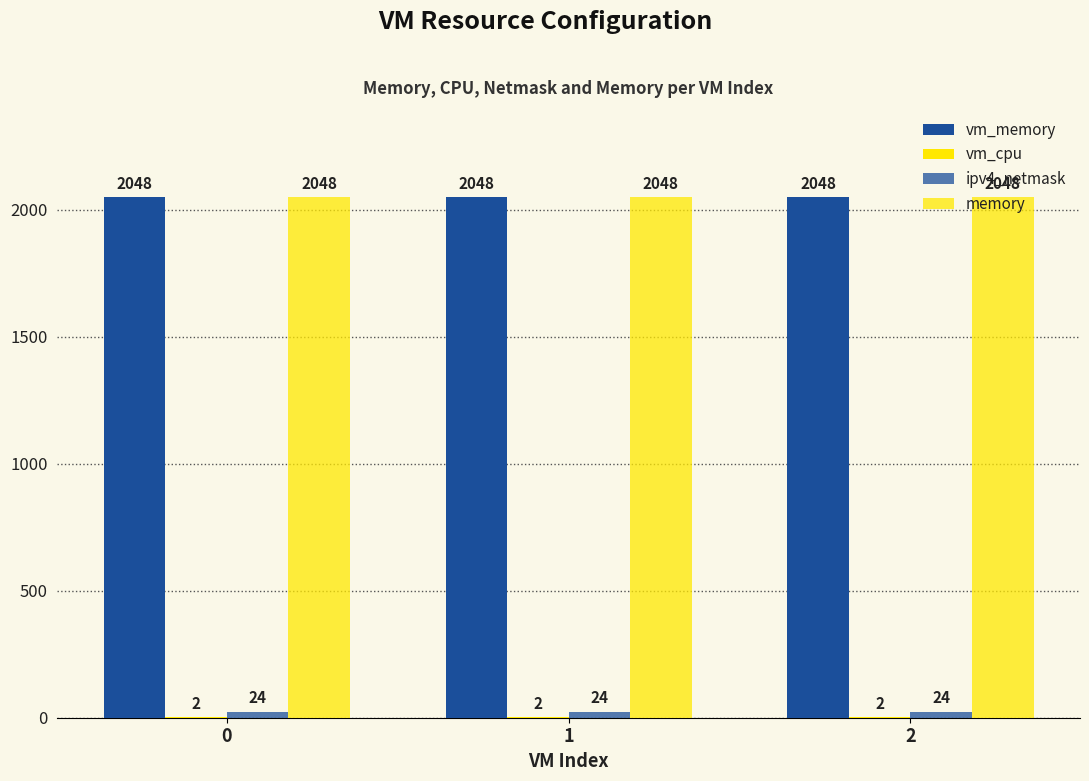

The vm_cpu series shows 2 at 0. True or false?

True